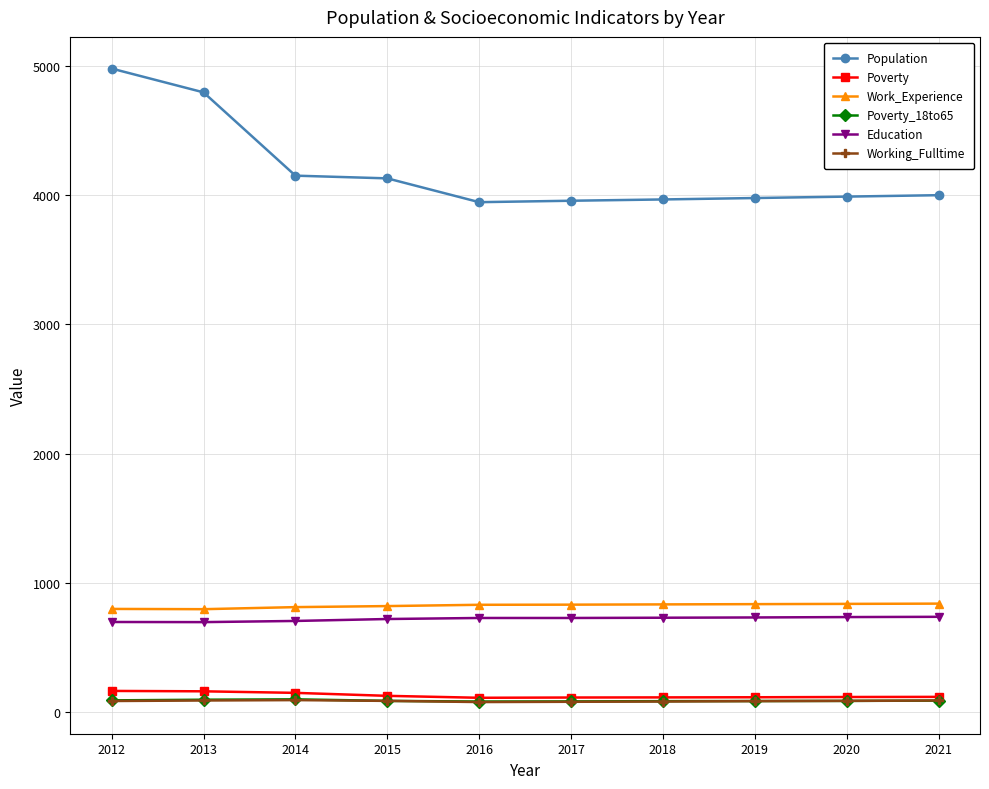

What is the greatest value displayed?

4978